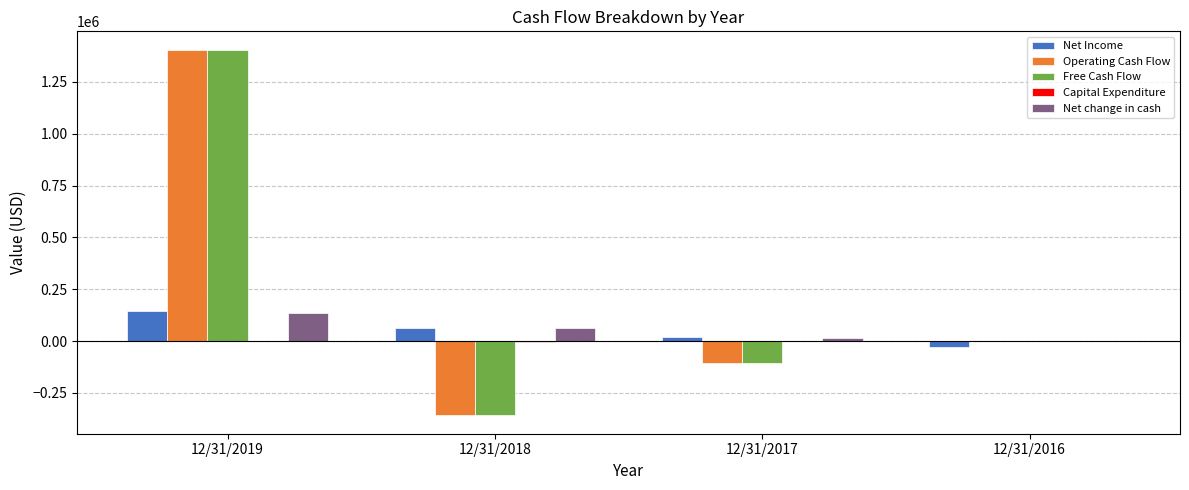

At which category is the sum across all series the highest?

12/31/2019